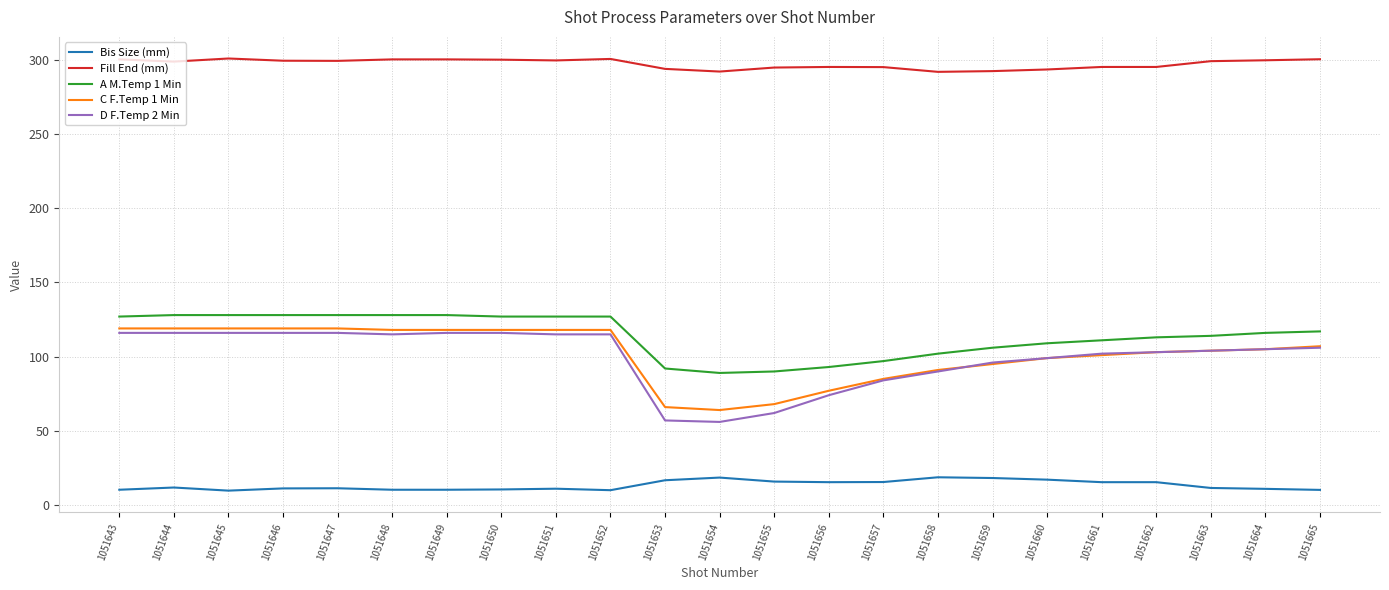

What are all the series names shown in the legend?

Bis Size (mm), Fill End (mm), A M.Temp 1 Min, C F.Temp 1 Min, D F.Temp 2 Min